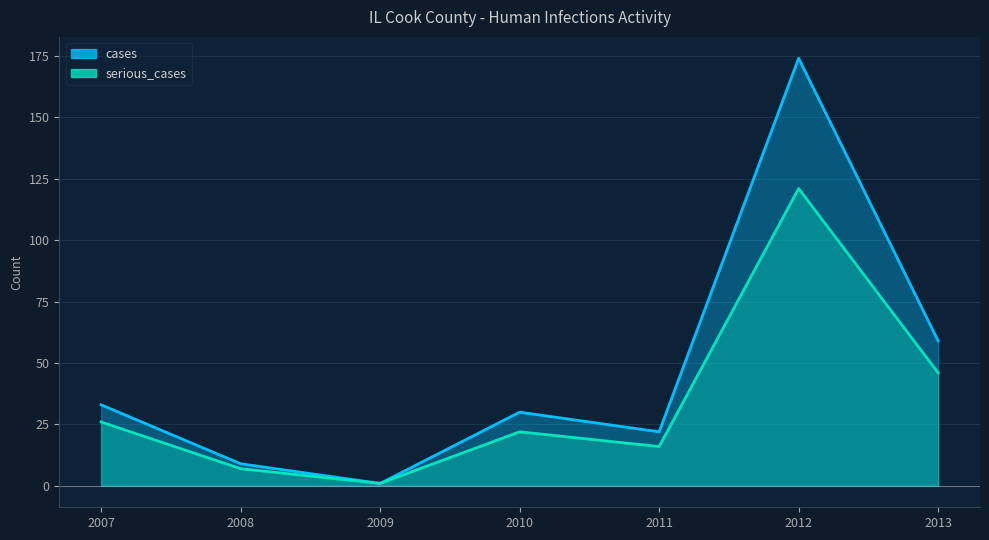

Reading right to left, list all the values displayed in this chart.

cases: 59	174	22	30	1	9	33
serious_cases: 46	121	16	22	1	7	26